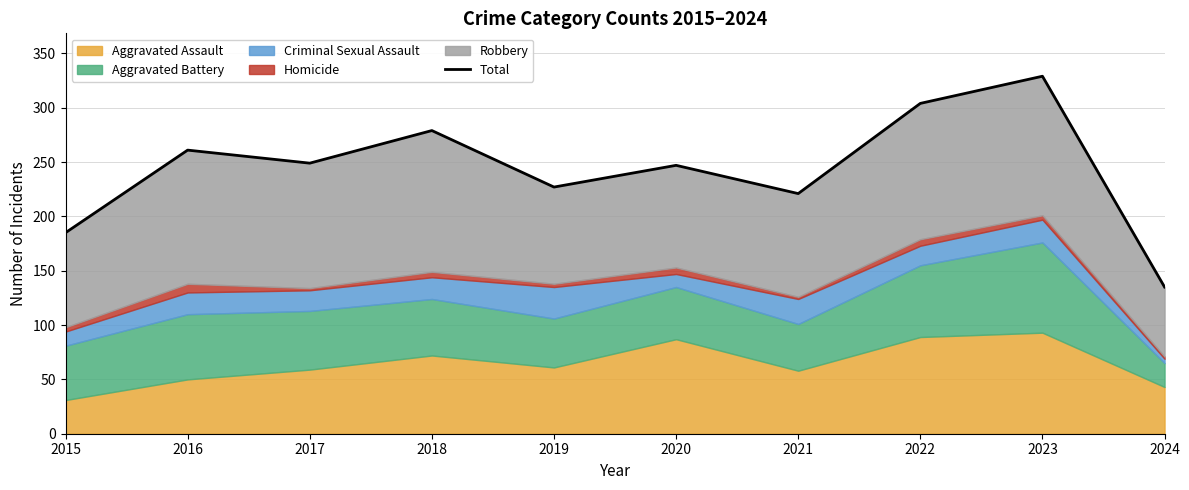

Reading left to right, transcribe all the data shown in this chart.

2015=185	2016=261	2017=249	2018=279	2019=227	2020=247	2021=221	2022=304	2023=329	2024=135